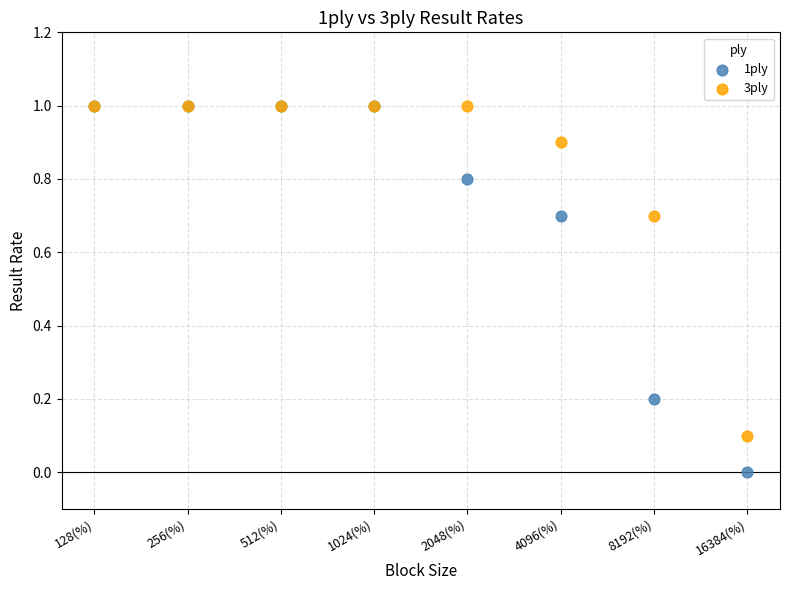

Which series has the largest Y range (max minus min)?

1ply